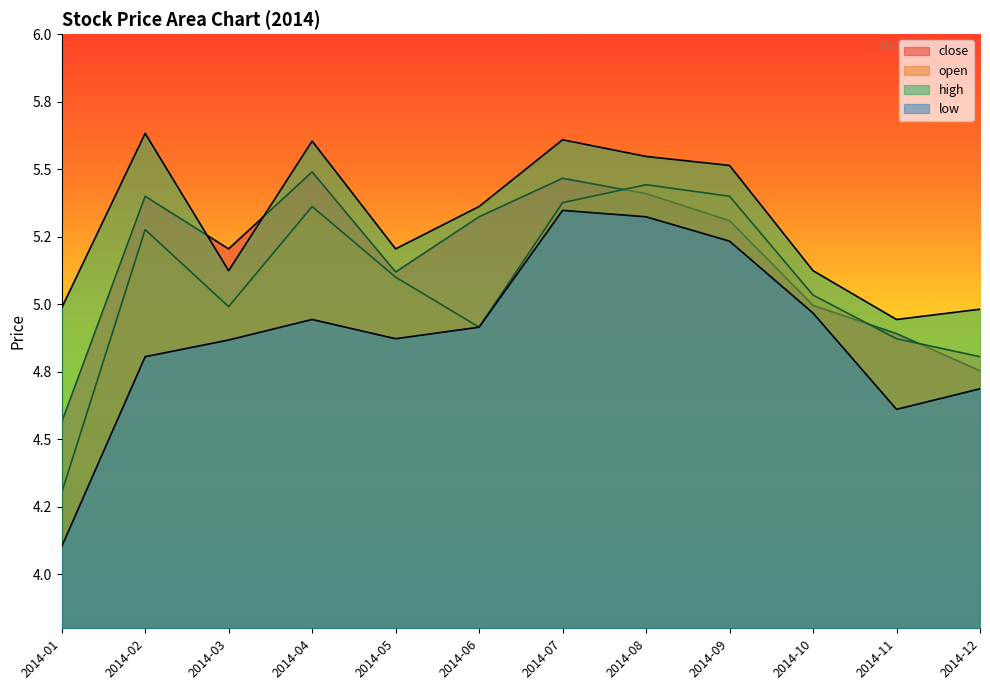

True or false: high and close intersect in this chart.

True